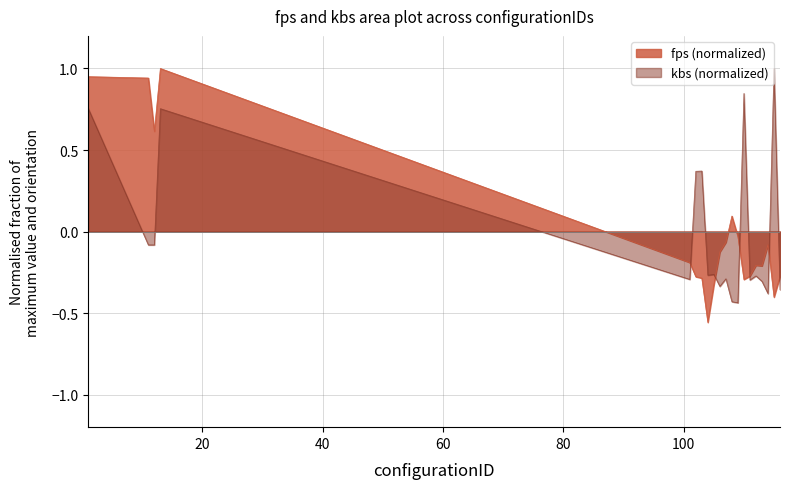

What is the value of the fps point at the 19th from the left?

-0.4